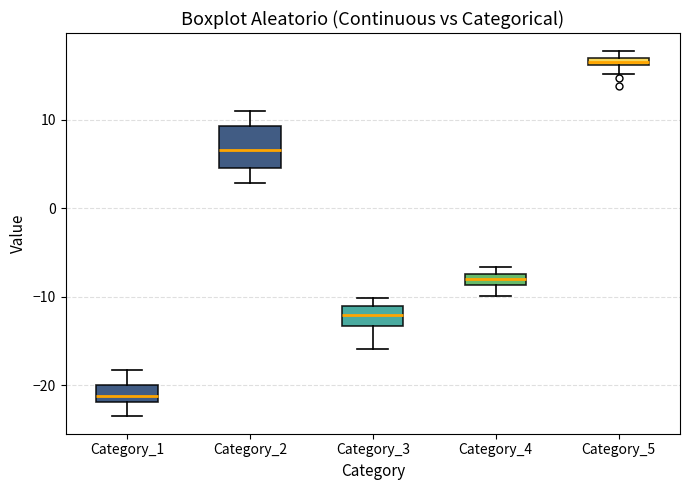

Comparing the boxes themselves (not the whiskers), which one is the tallest?

Category_2